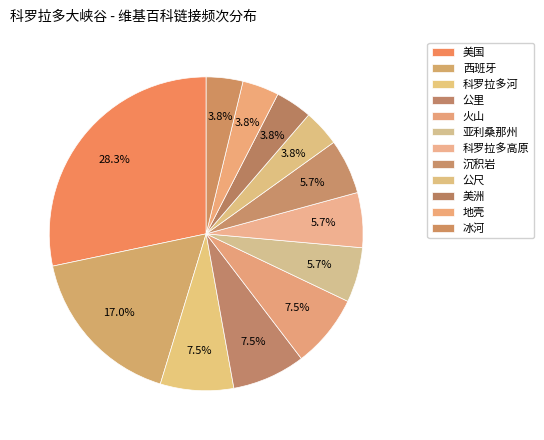

What percentage is the 美国 slice, to the nearest percent?

28%